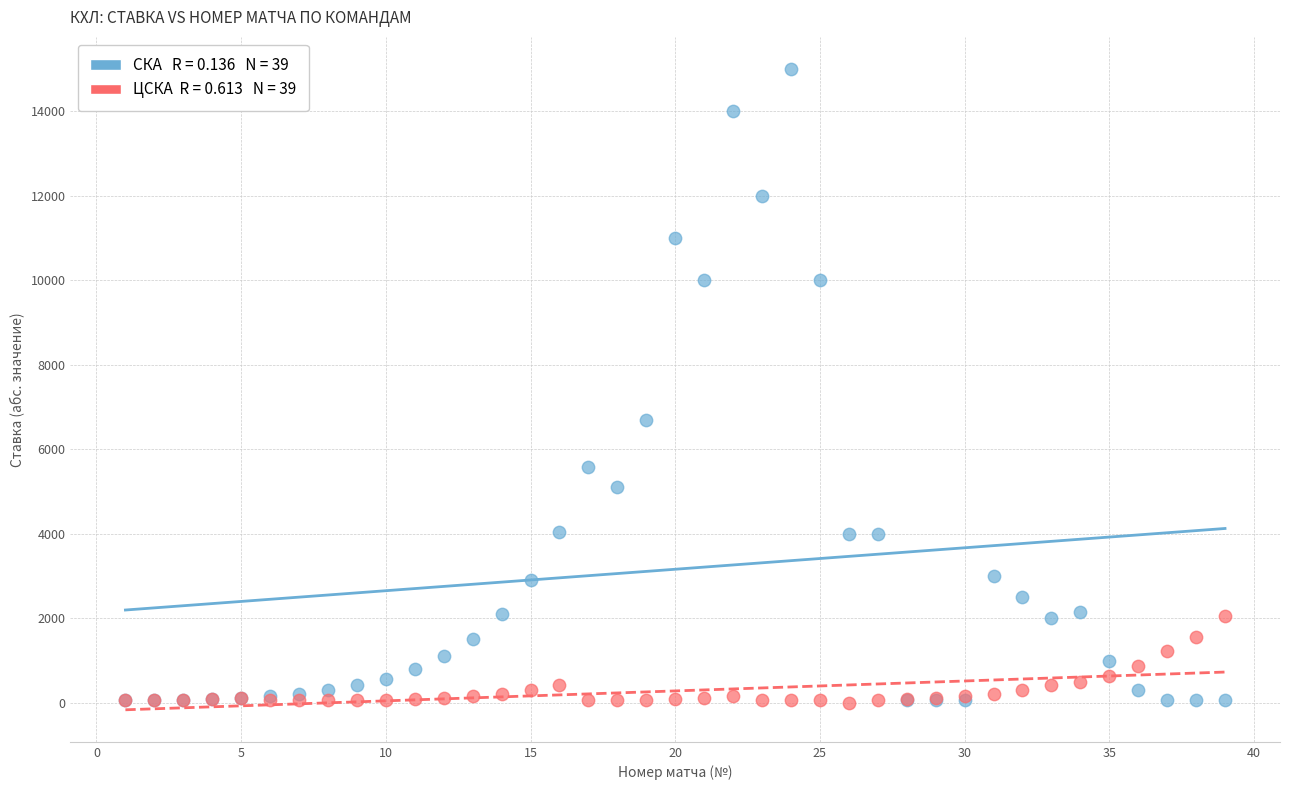

Across all series, what Y value is closest to 7500?

6700